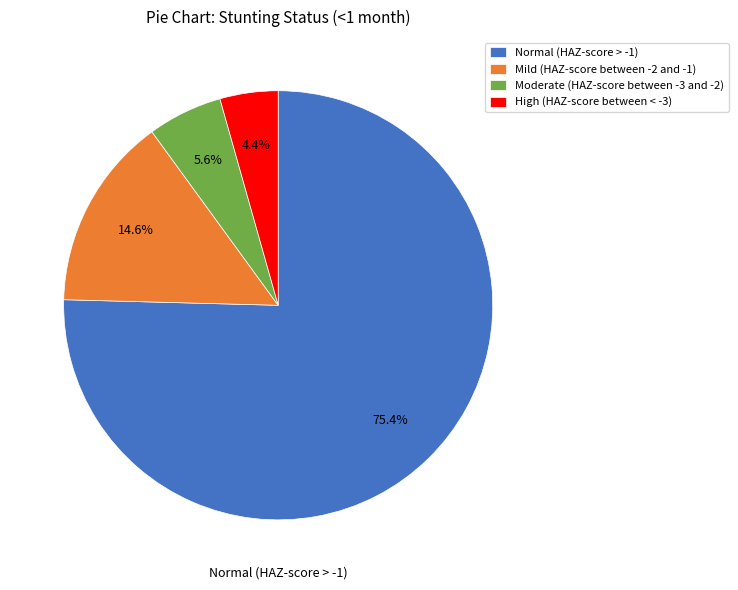

True or false: Normal (HAZ-score > -1) accounts for 88% of the total.

False